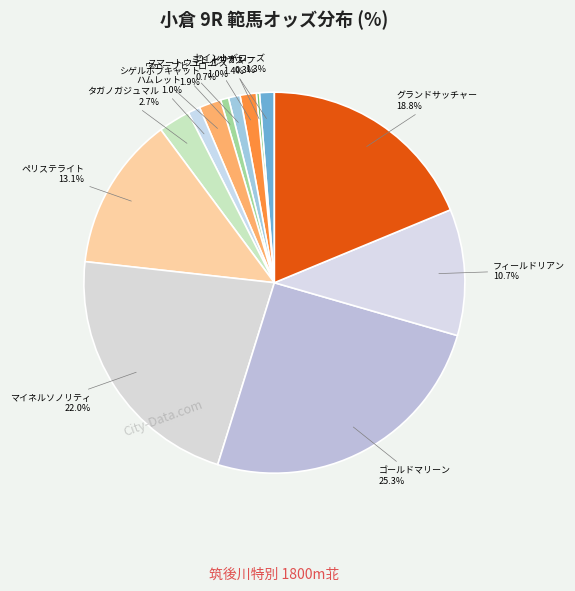

To the nearest percent, what is the average slice percentage?

8%